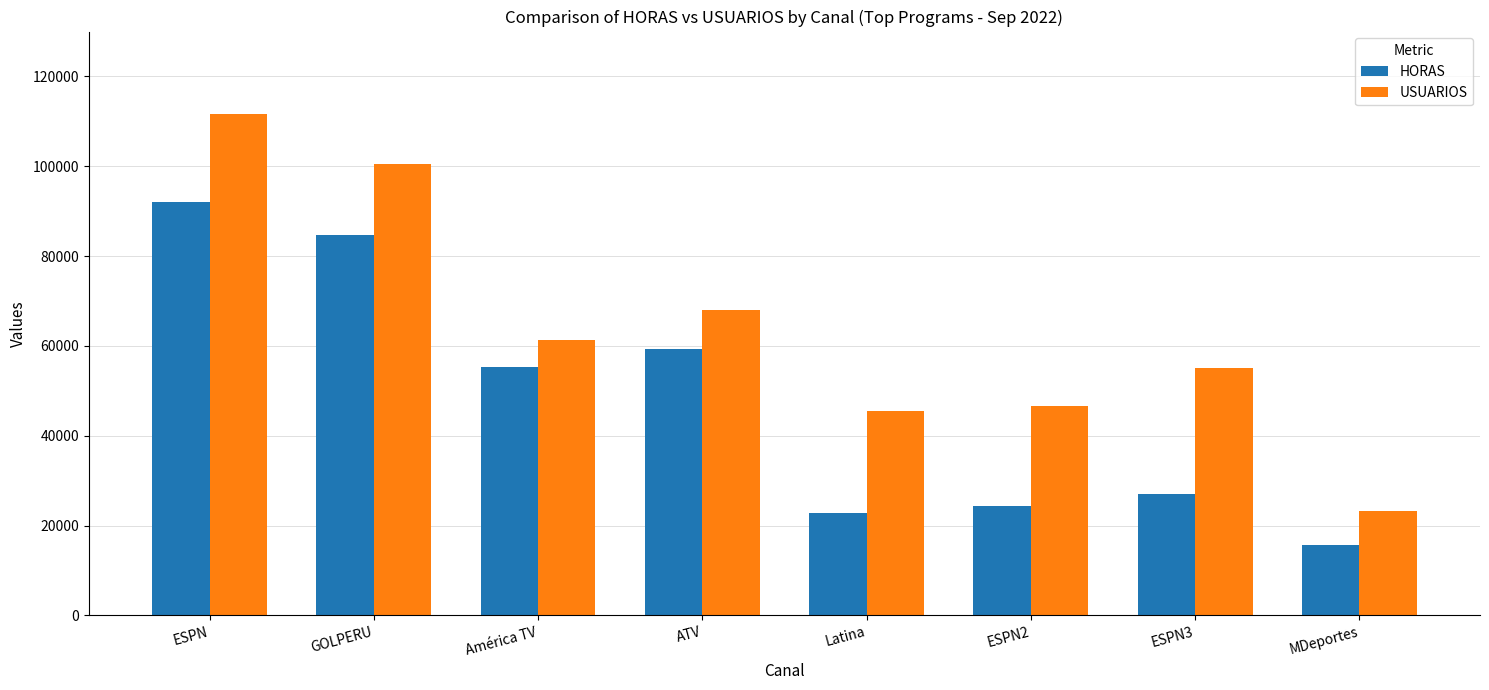

Is it true that USUARIOS equals 55011.0 at ESPN3?

True